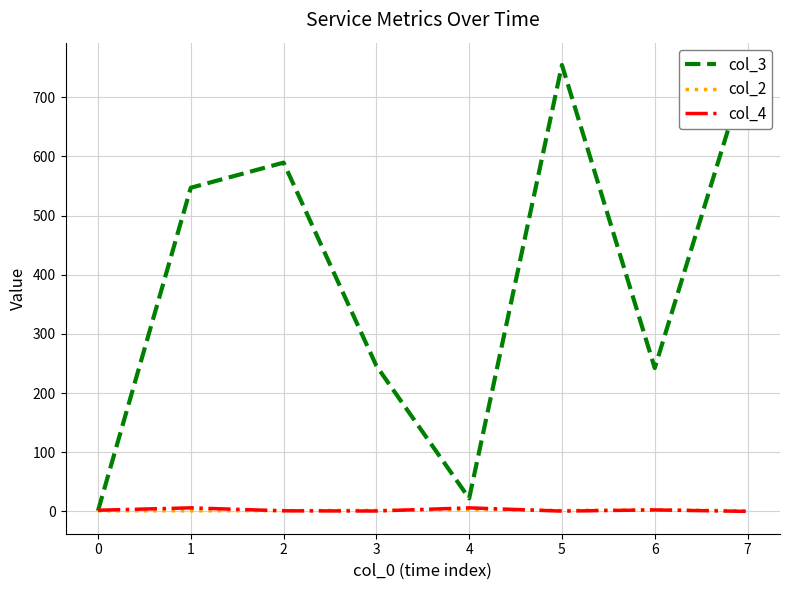

The value of col_3 at 2 is 348.8. True or false?

False